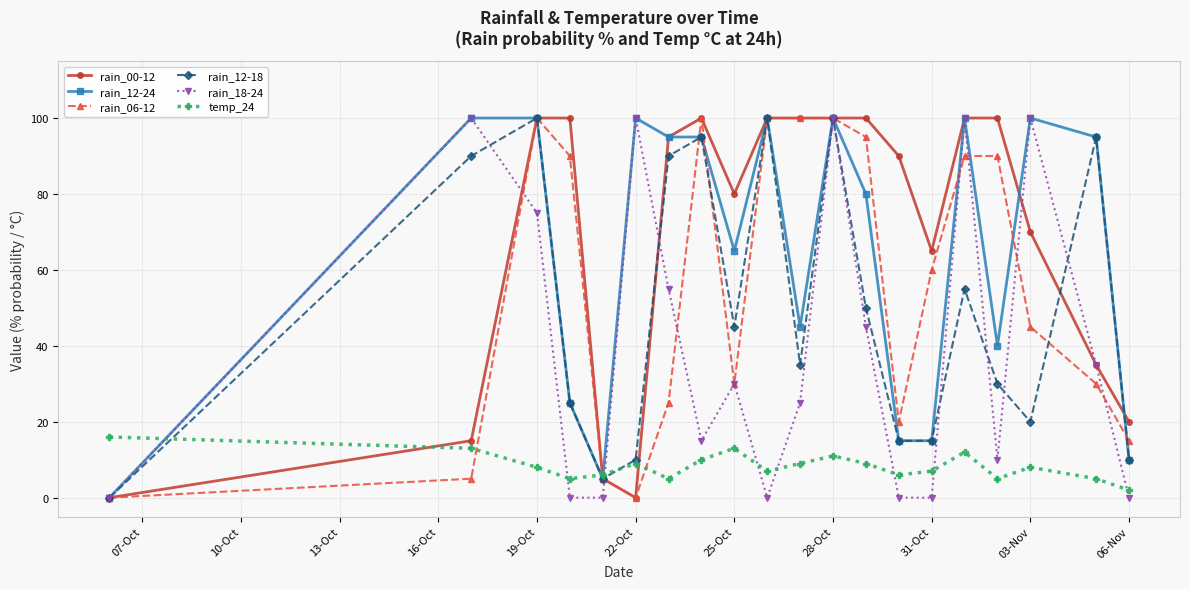

Which series ends up on top after the final intersection of rain_12-18 and rain_00-12?

rain_00-12